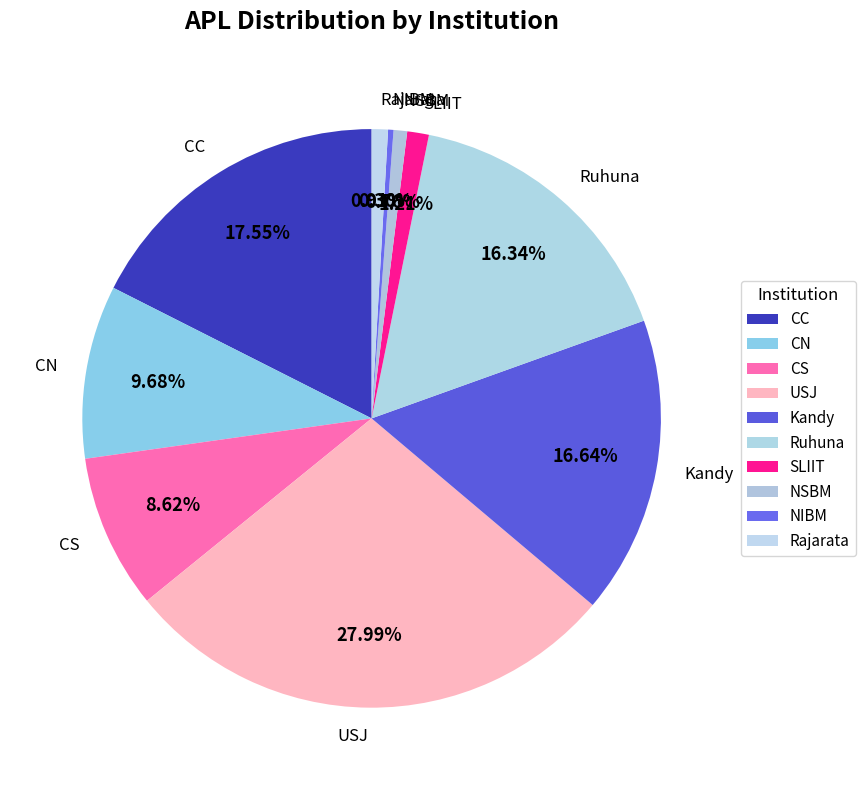

What portion of the pie excludes USJ?

72.0%